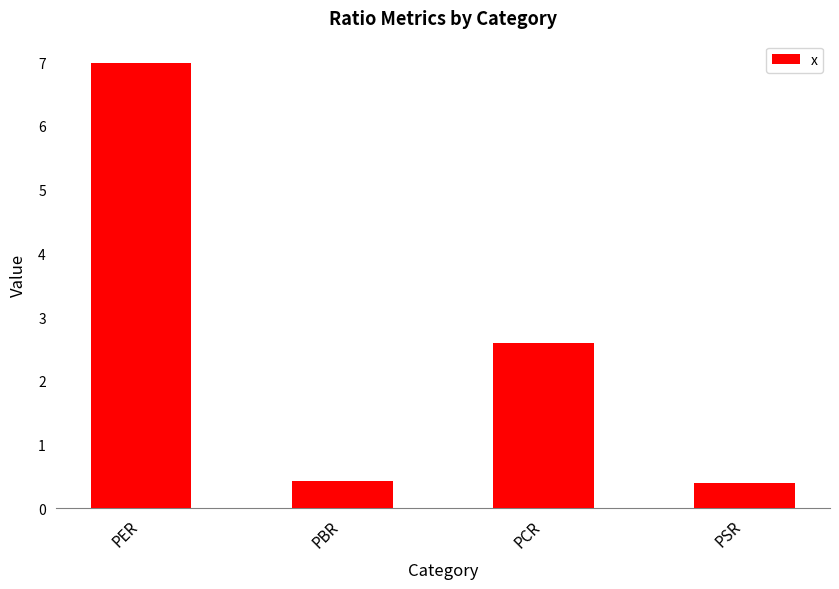

Reading left to right, list all the values displayed in this chart.

PER=7.0	PBR=0.4	PCR=2.6	PSR=0.4